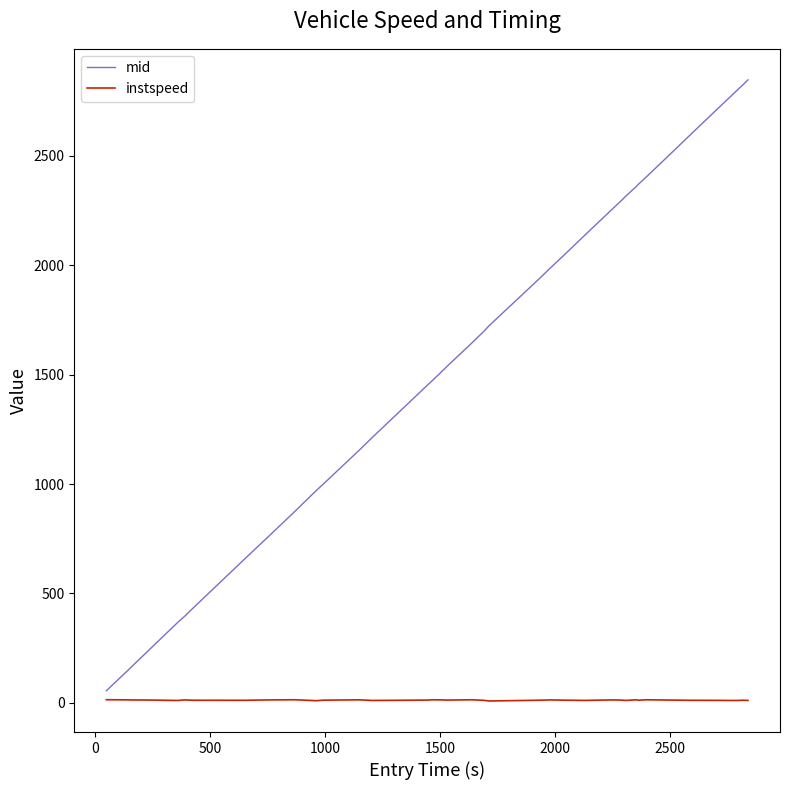

How many values in the mid series exceed 1643?

20